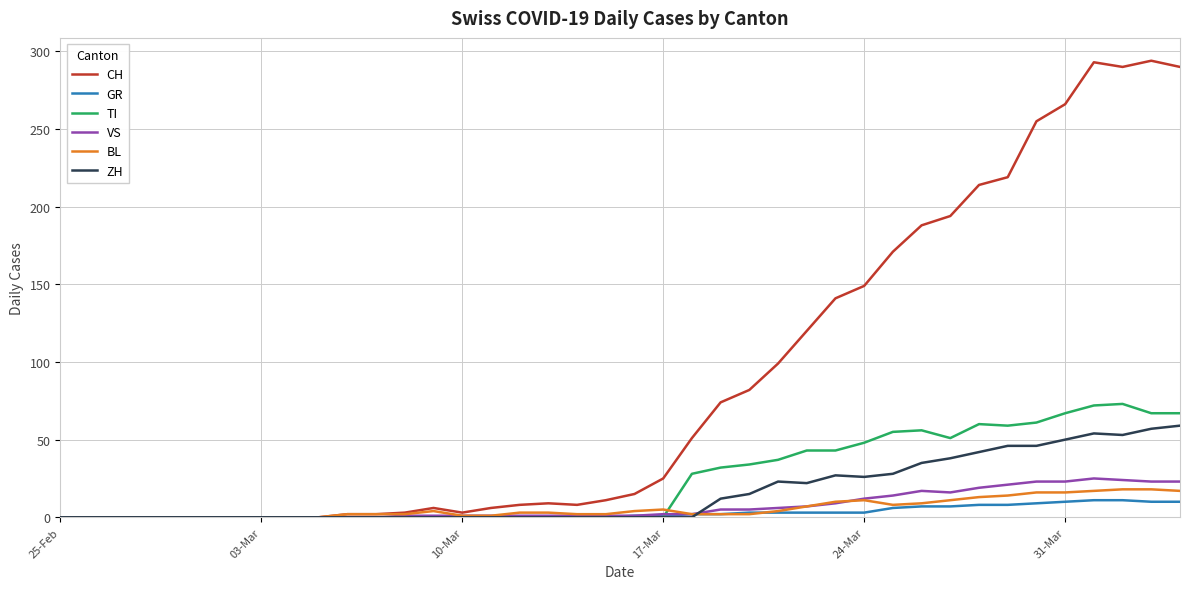

At how many categories does at least one series exceed 143?

12